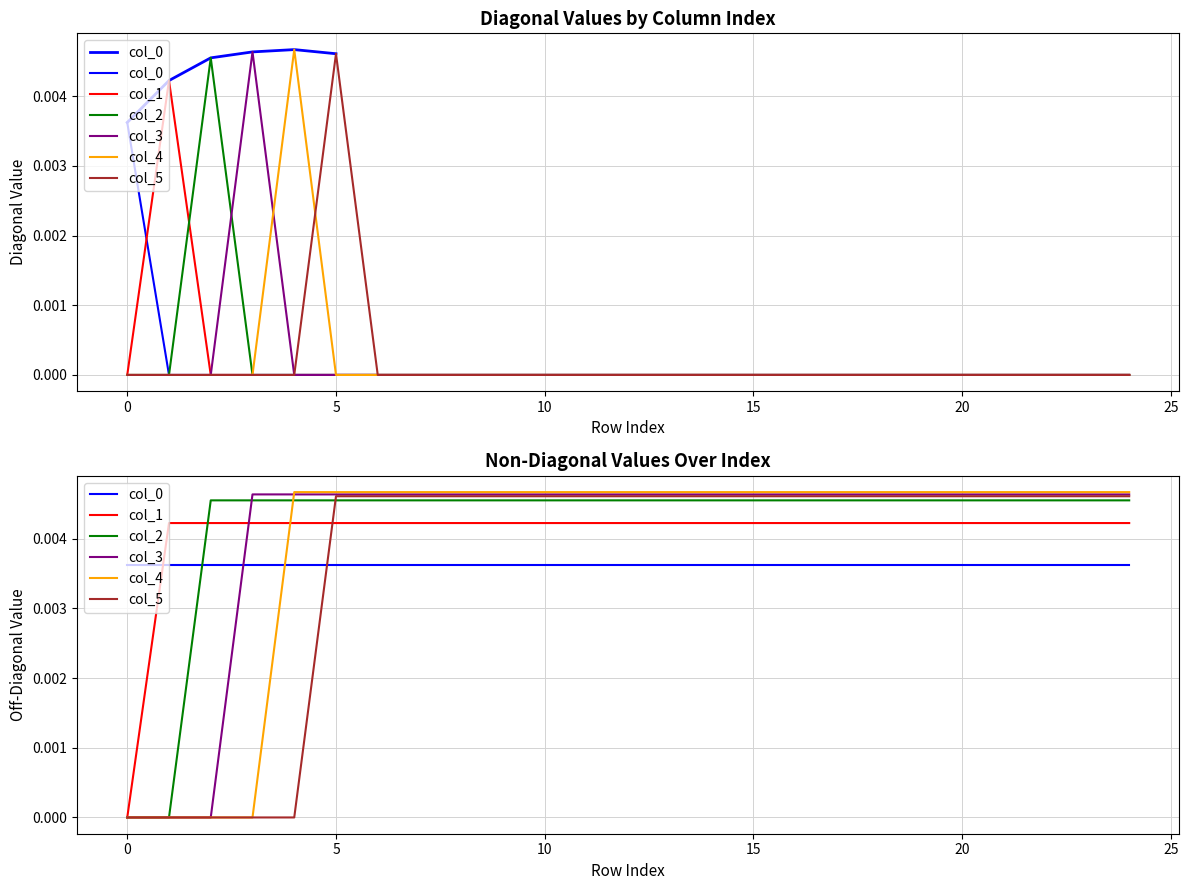

Which series has the largest total across all categories?

col_2